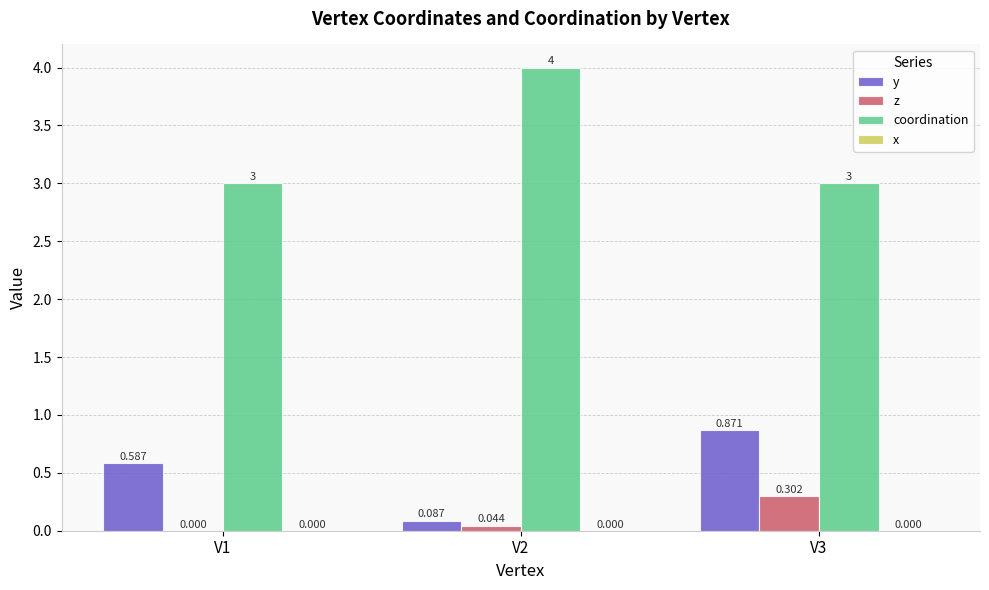

Read the coordination value at V3.

3.0